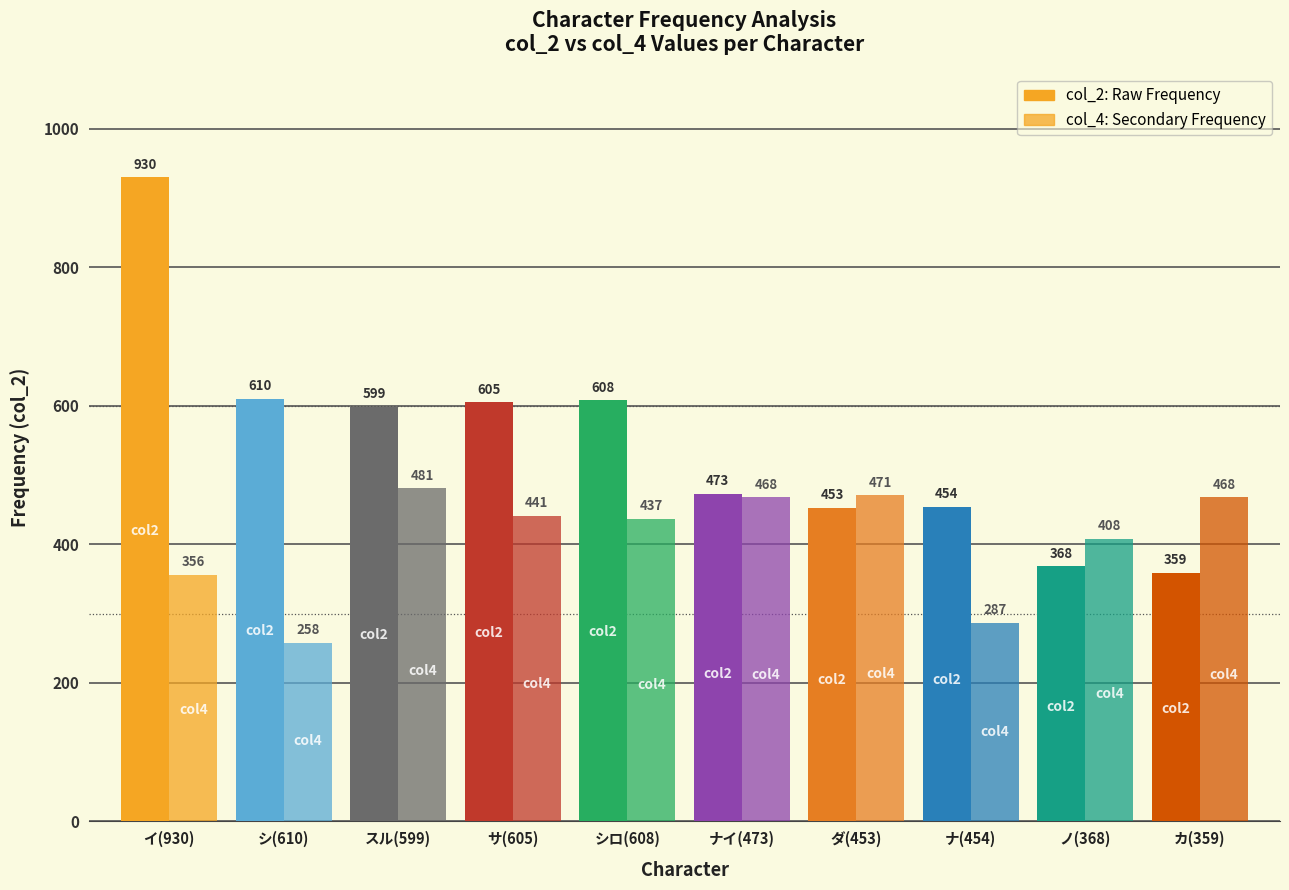

Are the bars horizontal?

No